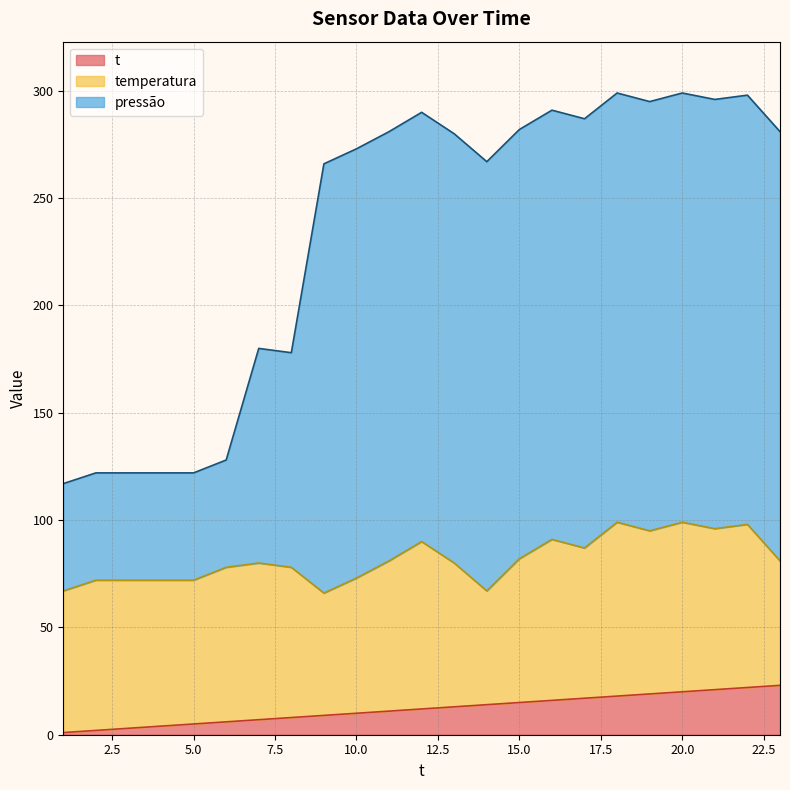

What is the maximum value for t?

23